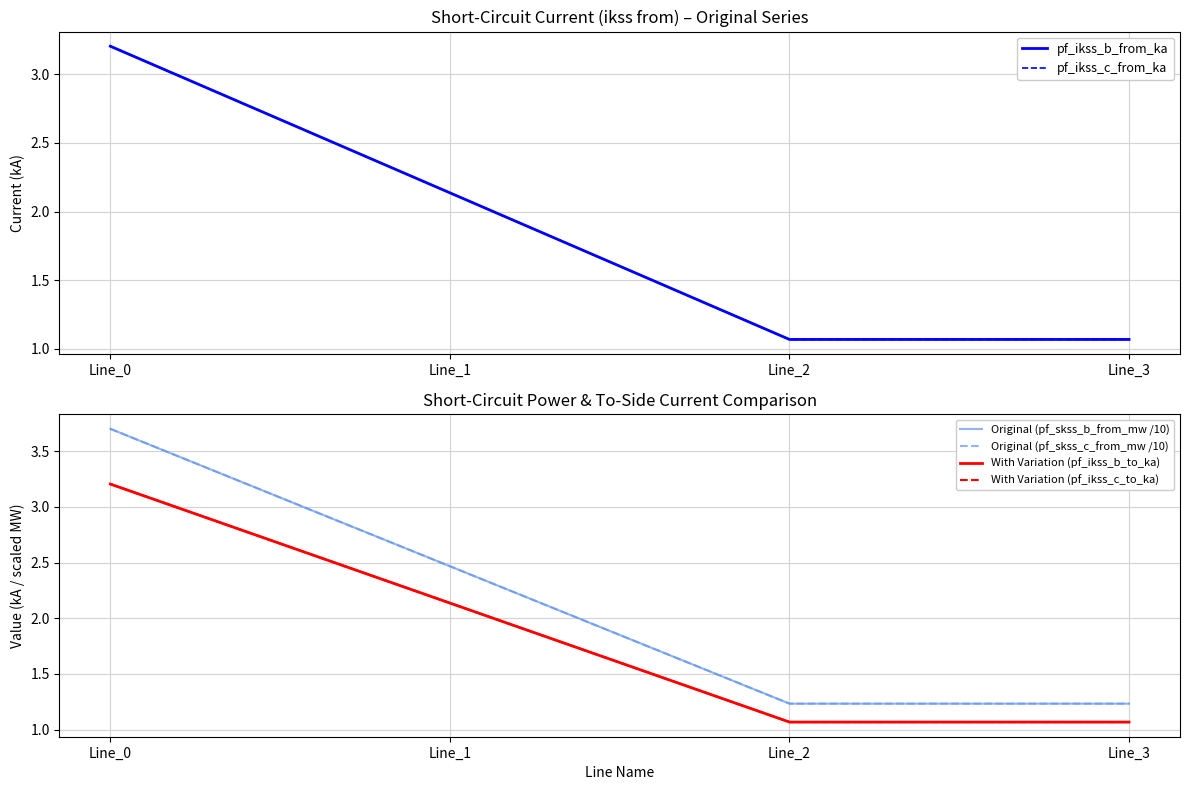

The pf_ikss_c_from_ka series shows 2.1 at Line_1. True or false?

True